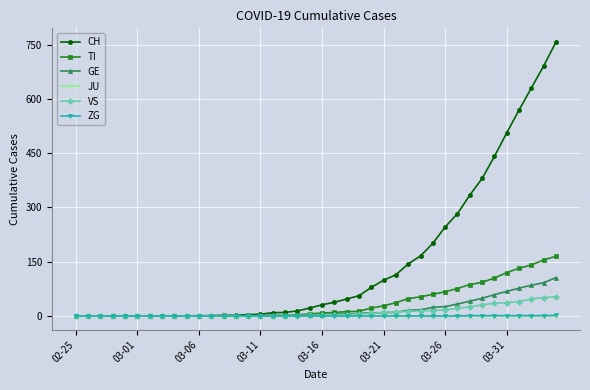

Which series has the largest total across all categories?

CH